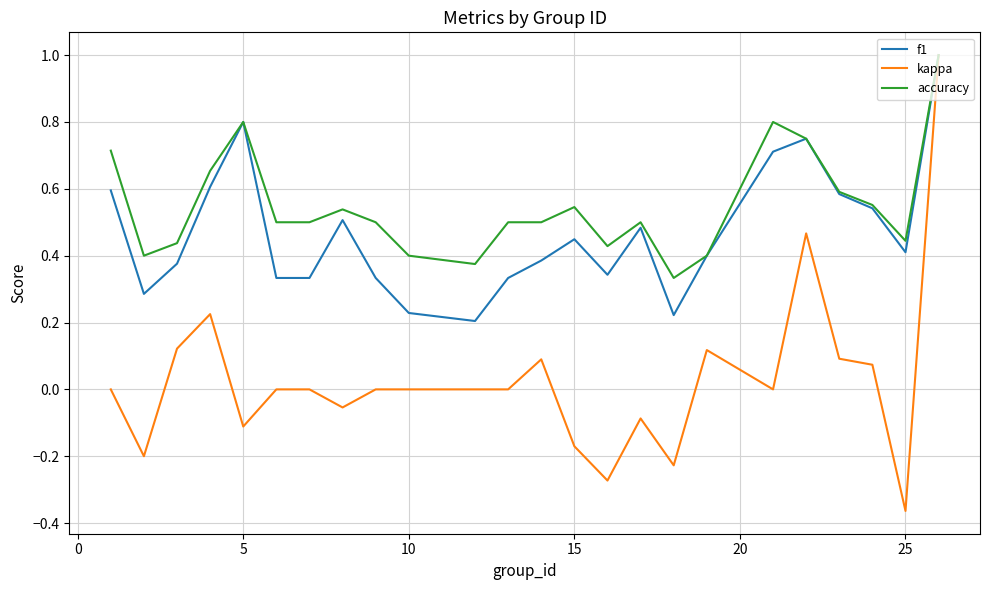

Rank the series by their average value, from lowest to highest.

kappa, f1, accuracy